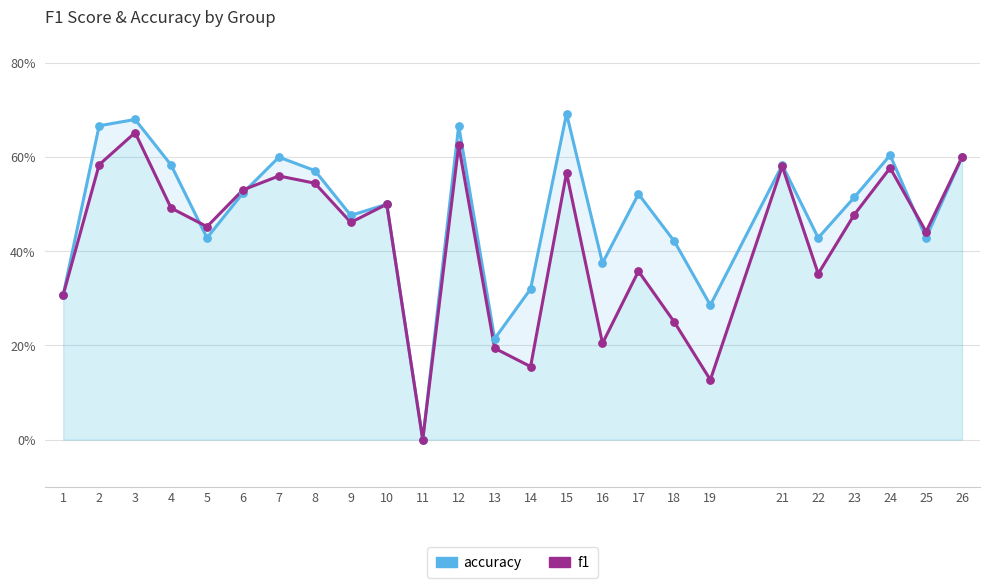

Which series contains the highest Y value?

accuracy